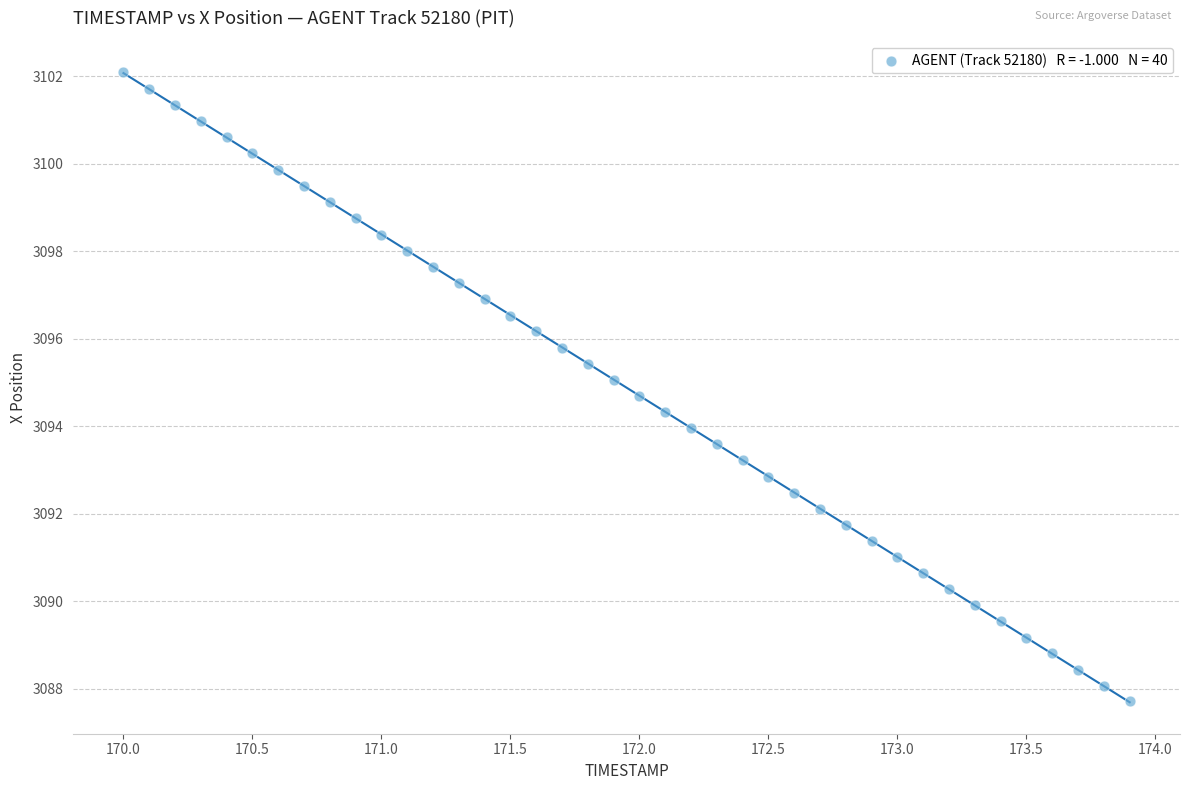

What is the range of X values (max minus min)?

3.9